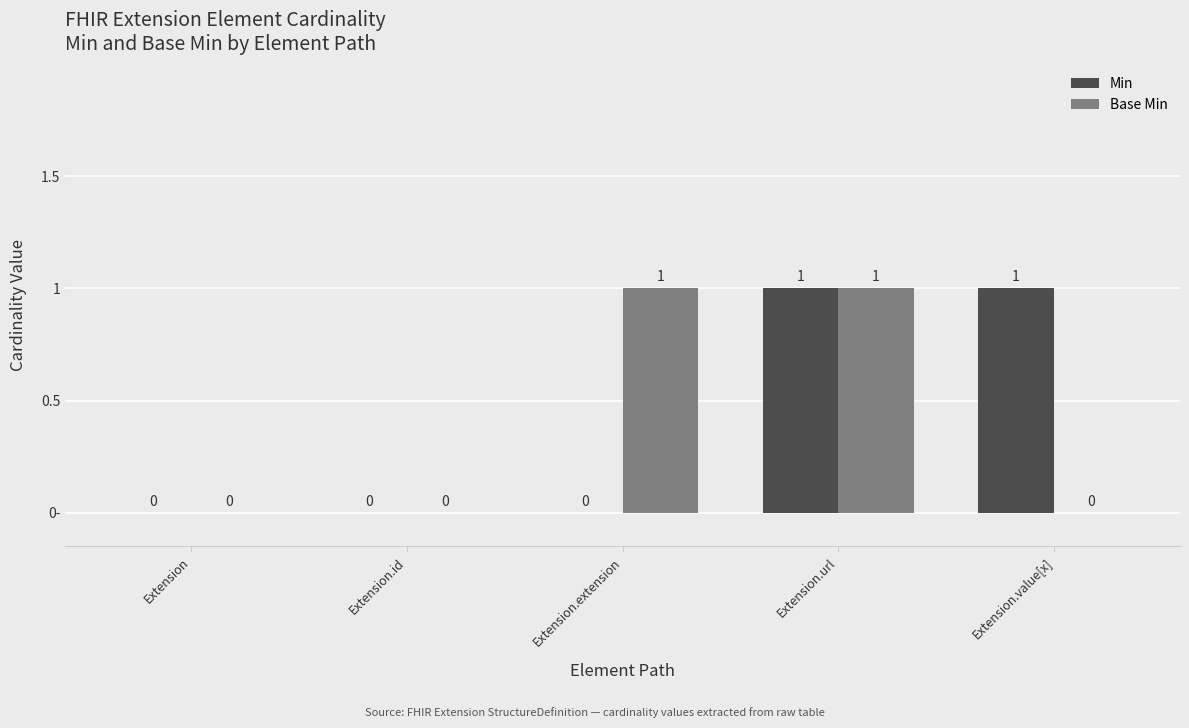

What is the sum of all Base Min values?

2